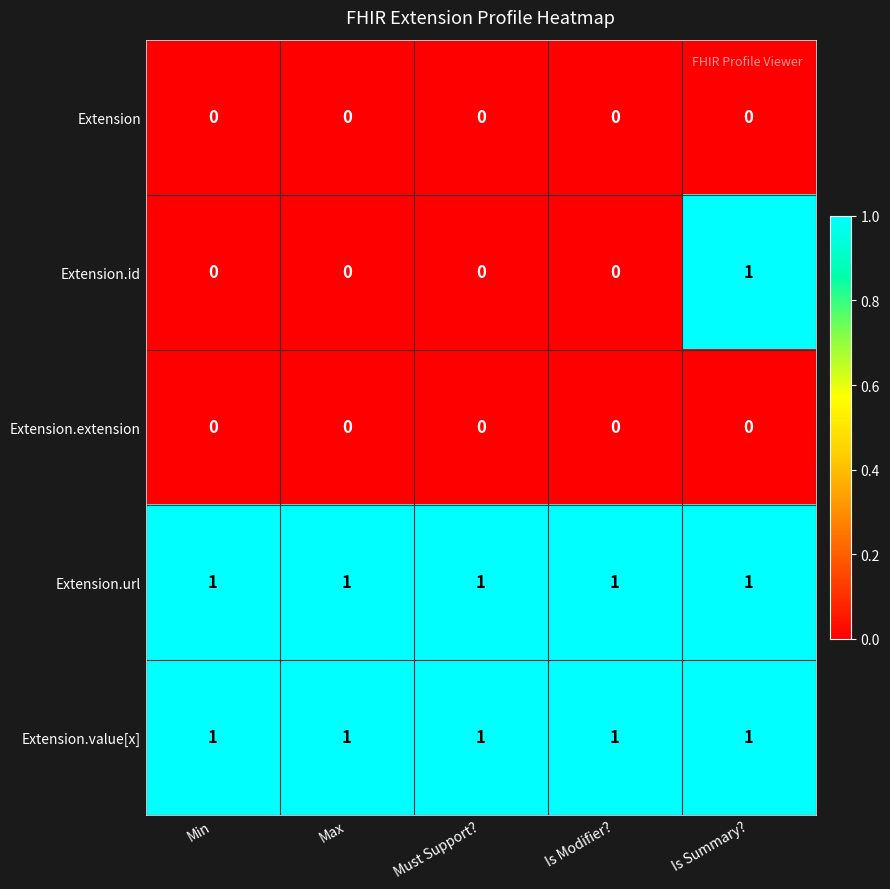

Which series has the largest range (max minus min)?

Extension.id